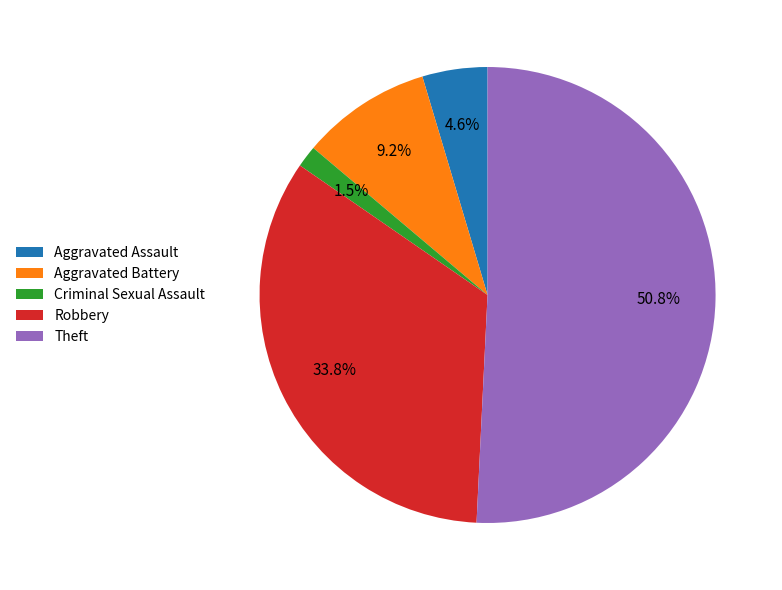

Which category accounts for the majority?

Theft